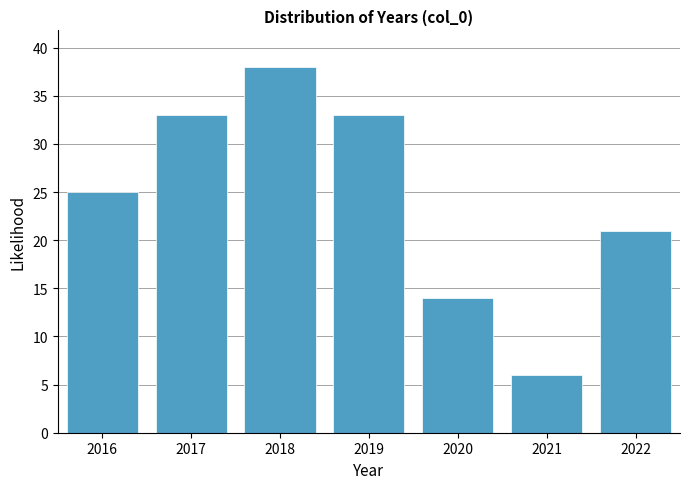

Reading left to right, what are all the values shown in this chart?

2016=25	2017=33	2018=38	2019=33	2020=14	2021=6	2022=21